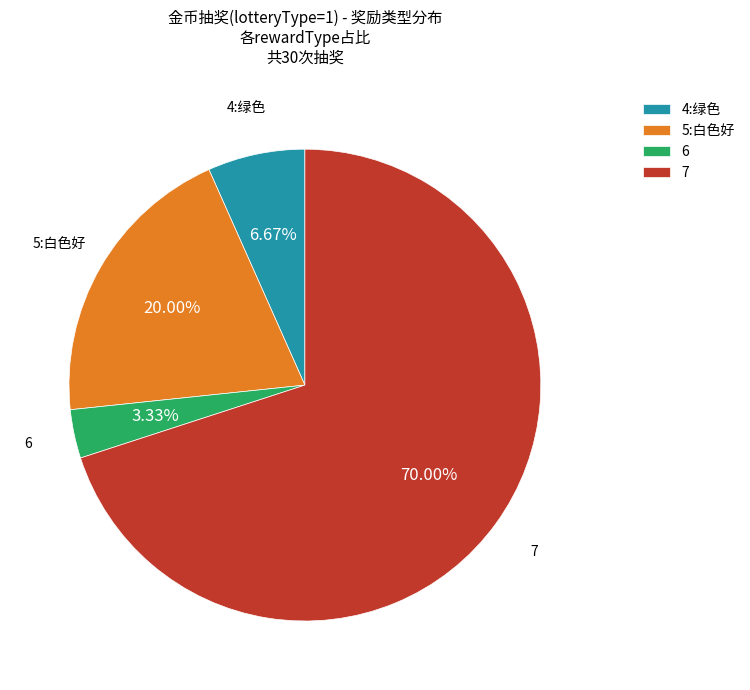

Rank the categories by value from highest to lowest.

7, 5:白色好, 4:绿色, 6